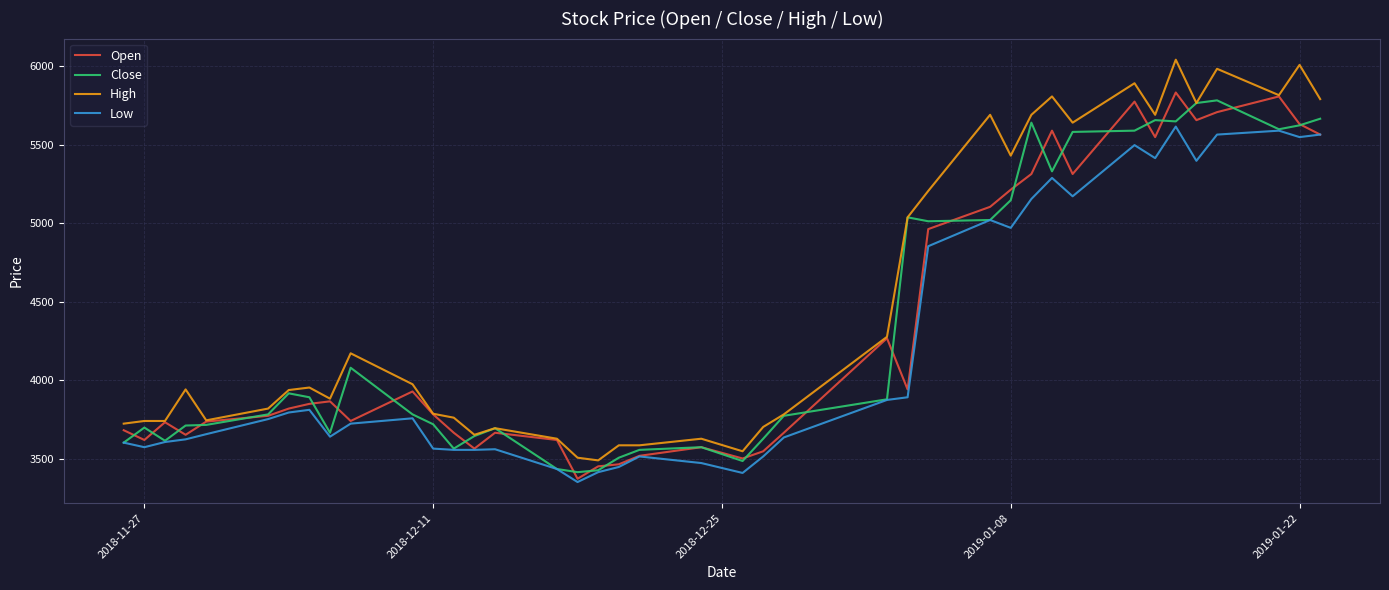

What is the difference between the maximum and second lowest values in the Low series?

2206